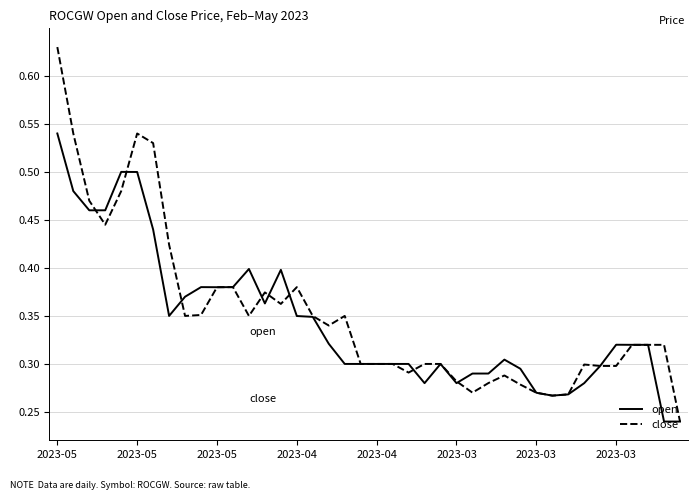

How many lines are shown in the chart?

2